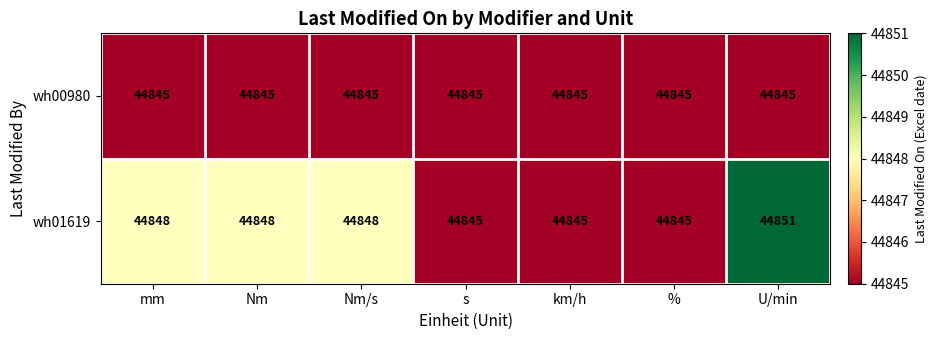

What is the minimum value shown in the chart?

44845